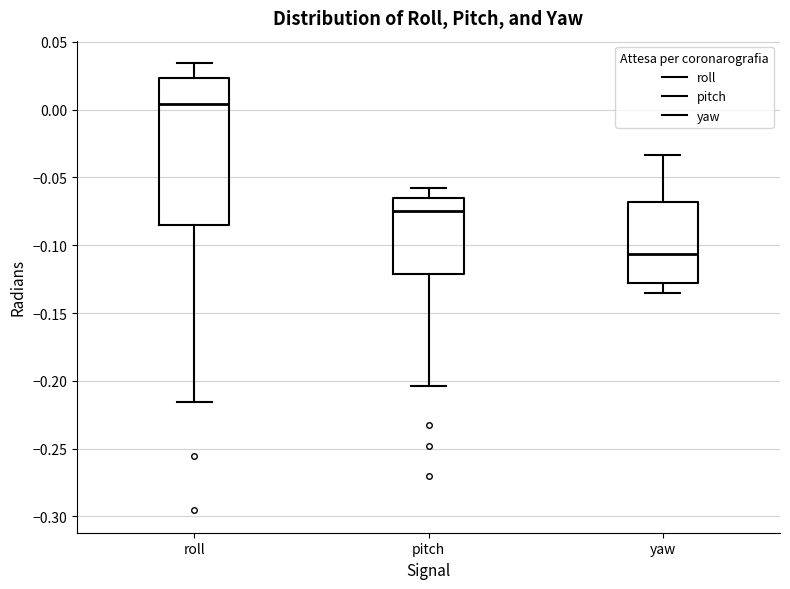

Where does the upper whisker of the box for pitch end on the y-axis? The values are not printed on the chart, so give them approximately, as read against the axis.

-0.060